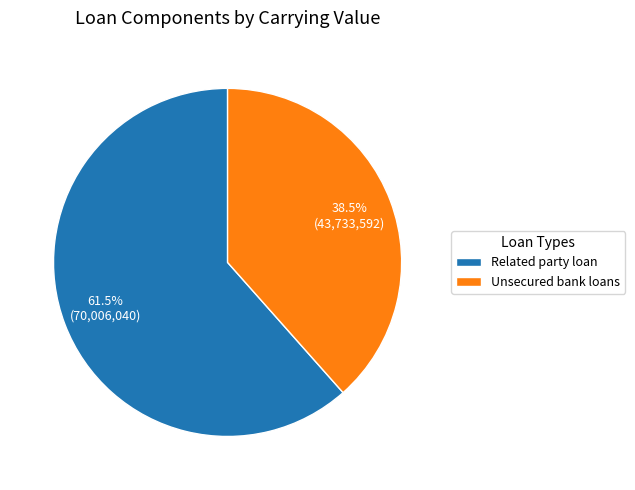

Which category has the smallest portion of the pie?

Unsecured bank loans